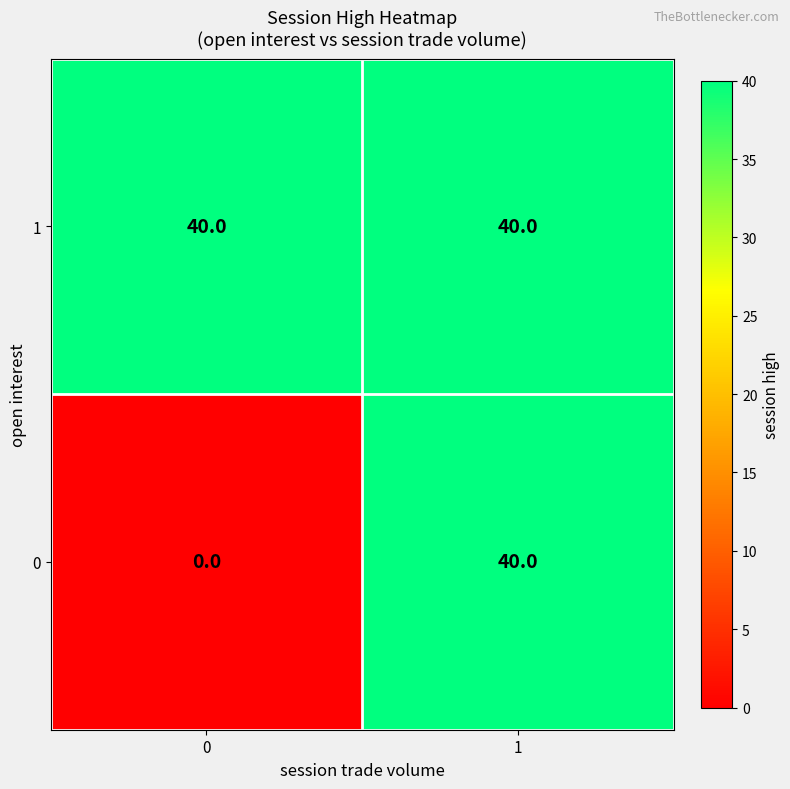

What is the difference between the highest and lowest values at 0?

40